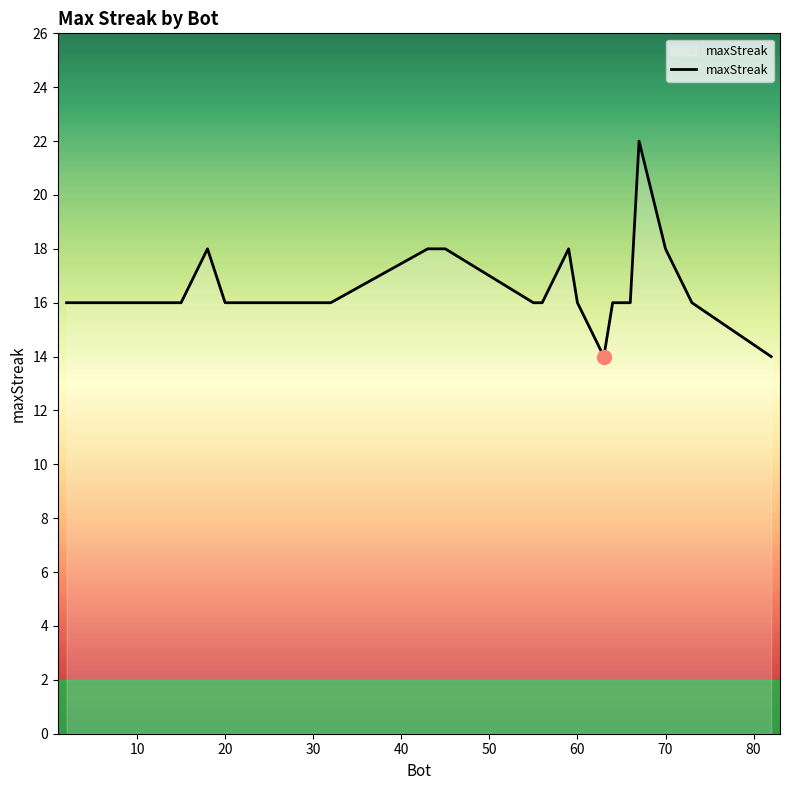

What is the maximum value shown in the chart?

22